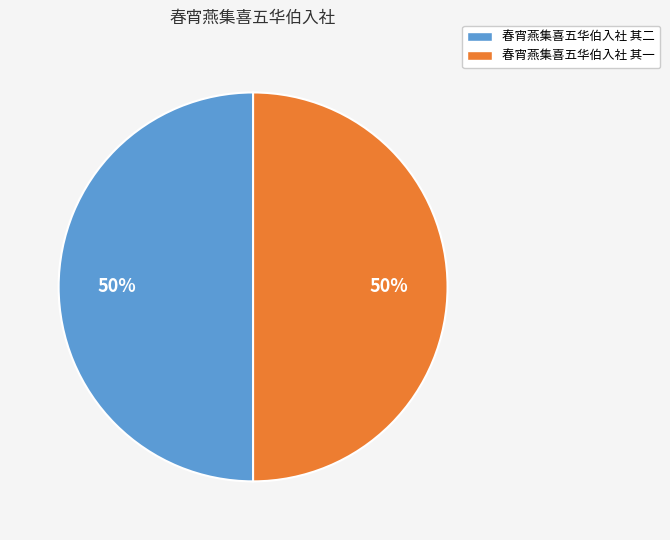

Is the sum of 春宵燕集喜五华伯入社 其二 and 春宵燕集喜五华伯入社 其一 greater than half?

Yes